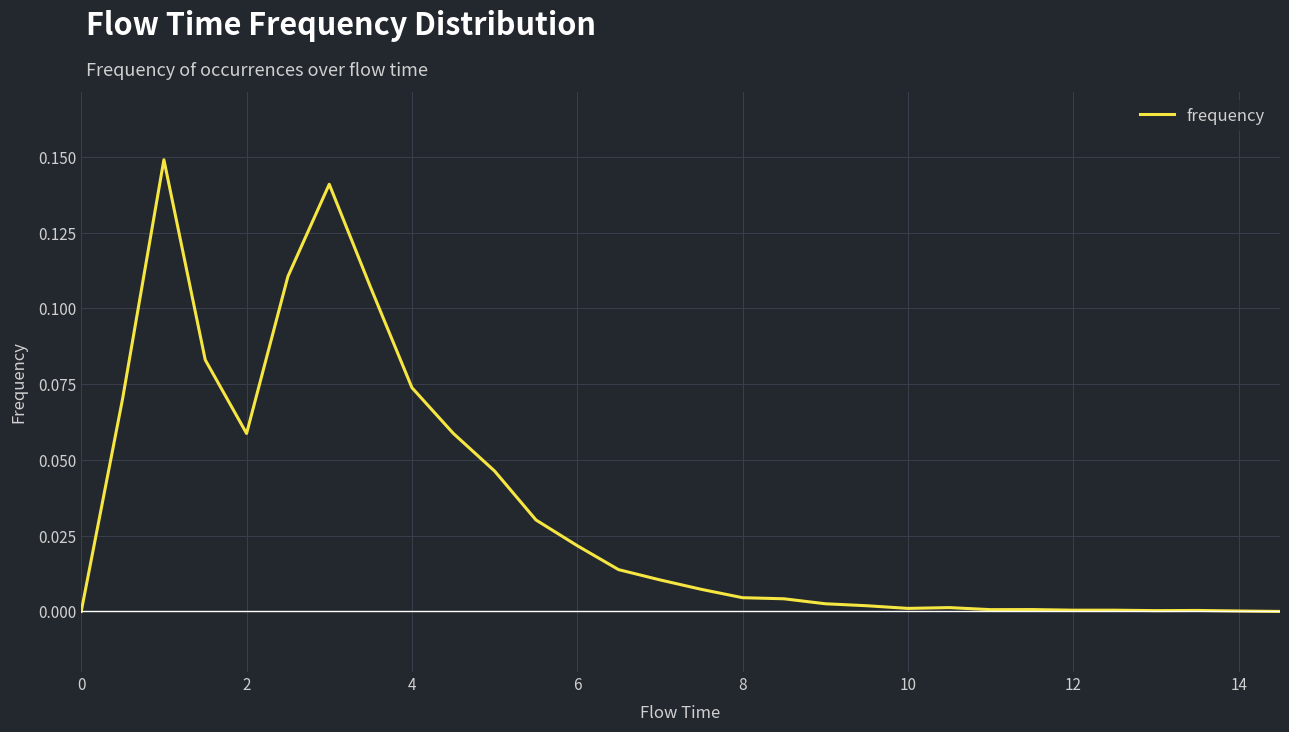

How many series are shown in this chart?

1